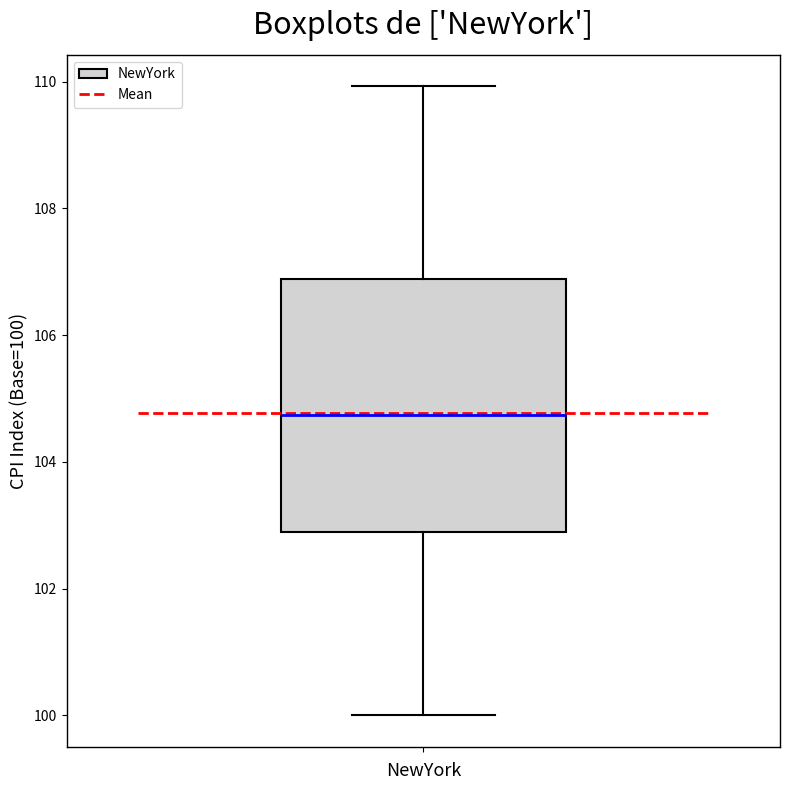

Transcribe this box plot: give where the median line is, the range the box spans, and where the two whiskers end, as read against the y-axis. The values are not printed on the chart, so give them approximately, as read against the axis.

median 104.8, box 103.0 to 106.8, whiskers 100.0 to 110.0